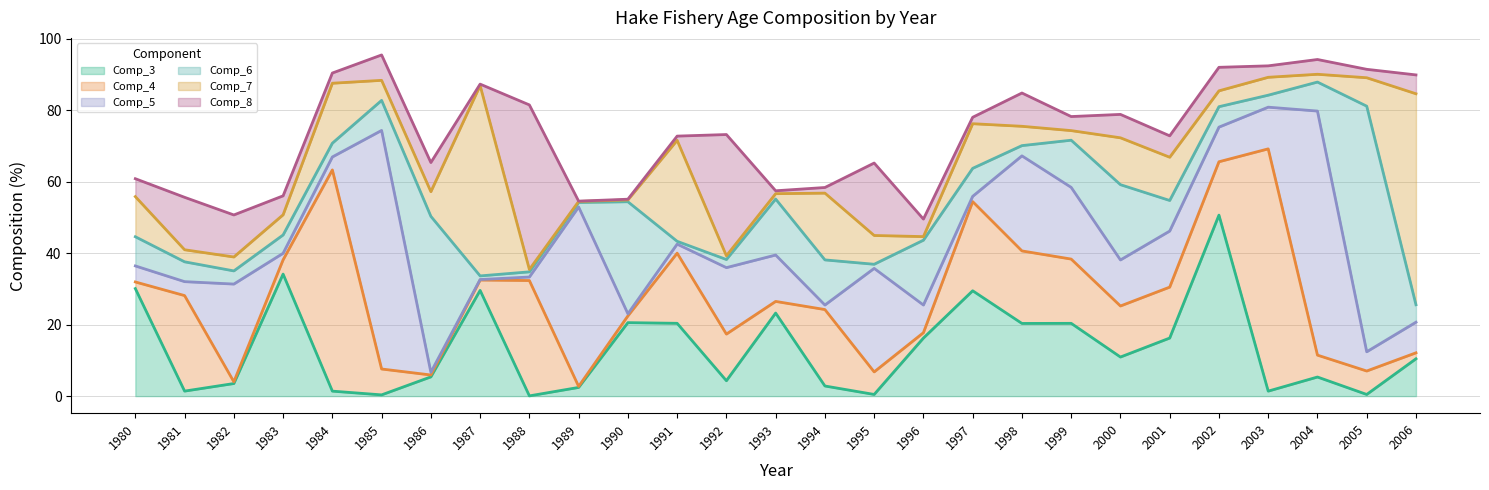

What is the approximate value of Comp_3 at 1989?

2.4